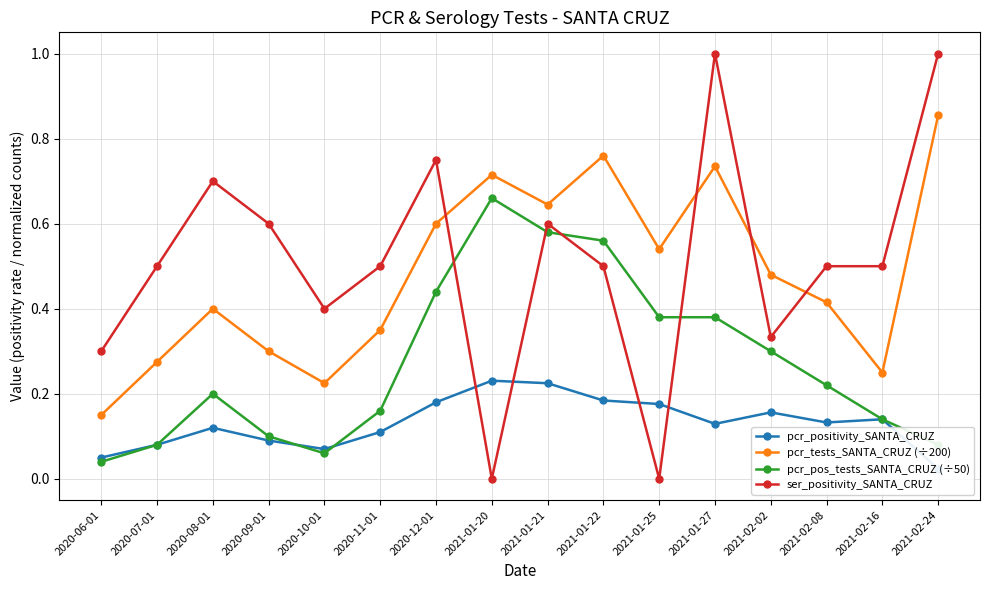

Reading left to right, transcribe all the data shown in this chart.

pcr_positivity_SANTA_CRUZ: 0.1	0.1	0.1	0.1	0.1	0.1	0.2	0.2	0.2	0.2	0.2	0.1	0.2	0.1	0.1	0.0
pcr_tests_SANTA_CRUZ (÷200): 0.1	0.3	0.4	0.3	0.2	0.3	0.6	0.7	0.6	0.8	0.5	0.7	0.5	0.4	0.2	0.9
pcr_pos_tests_SANTA_CRUZ (÷50): 0.0	0.1	0.2	0.1	0.1	0.2	0.4	0.7	0.6	0.6	0.4	0.4	0.3	0.2	0.1	0.1
ser_positivity_SANTA_CRUZ: 0.3	0.5	0.7	0.6	0.4	0.5	0.8	0.0	0.6	0.5	0.0	1.0	0.3	0.5	0.5	1.0